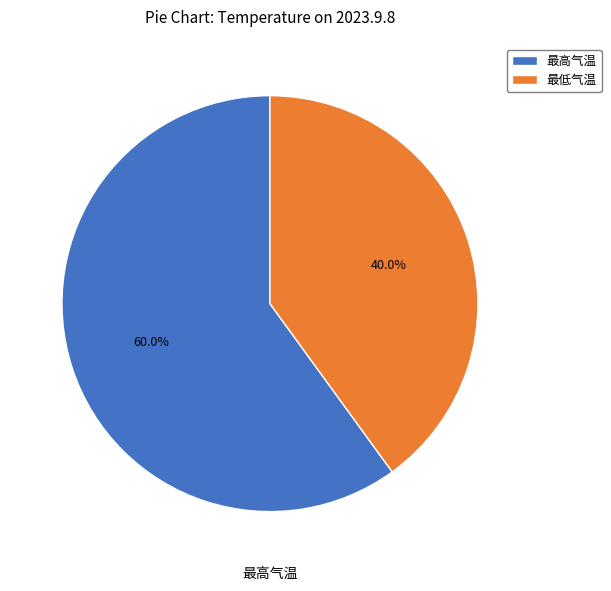

The 最低气温 slice represents 48% of the pie. True or false?

False